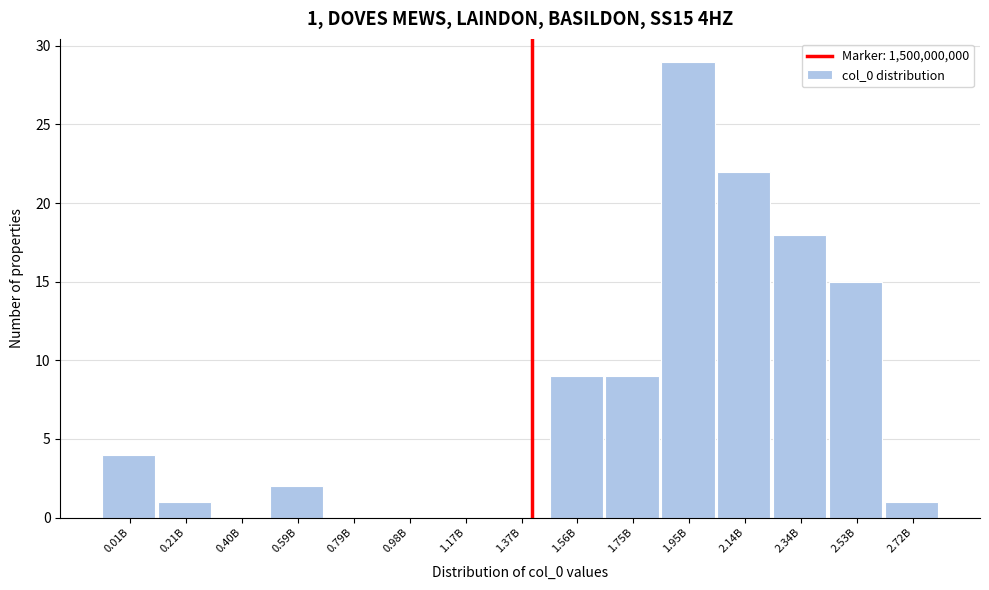

Reading right to left, transcribe all the data shown in this chart.

2.72B=1	2.53B=15	2.34B=18	2.14B=22	1.95B=29	1.75B=9	1.56B=9	1.37B=0	1.17B=0	0.98B=0	0.79B=0	0.59B=2	0.40B=0	0.21B=1	0.01B=4